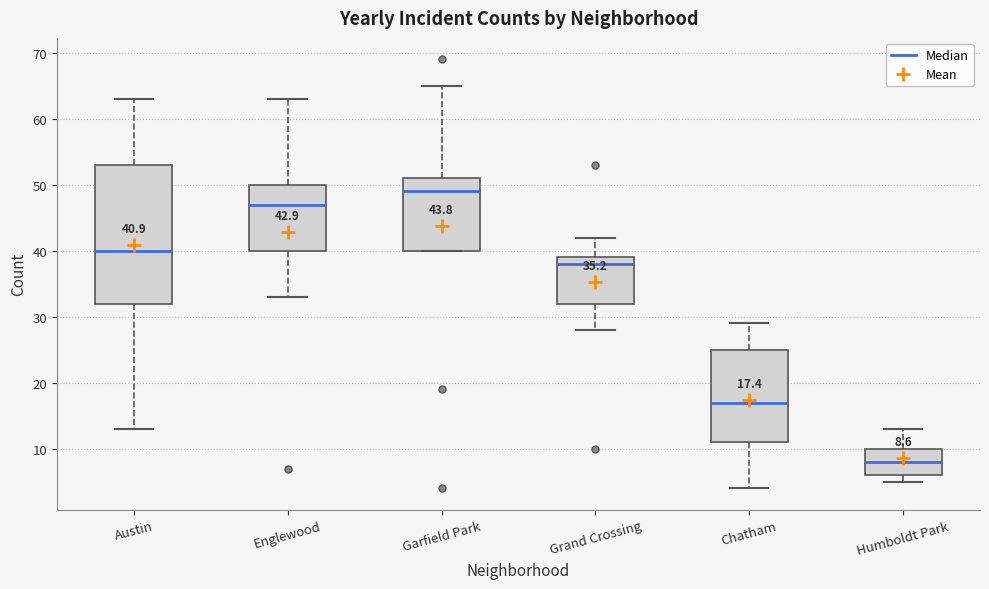

Which box has the highest median line?

Garfield Park